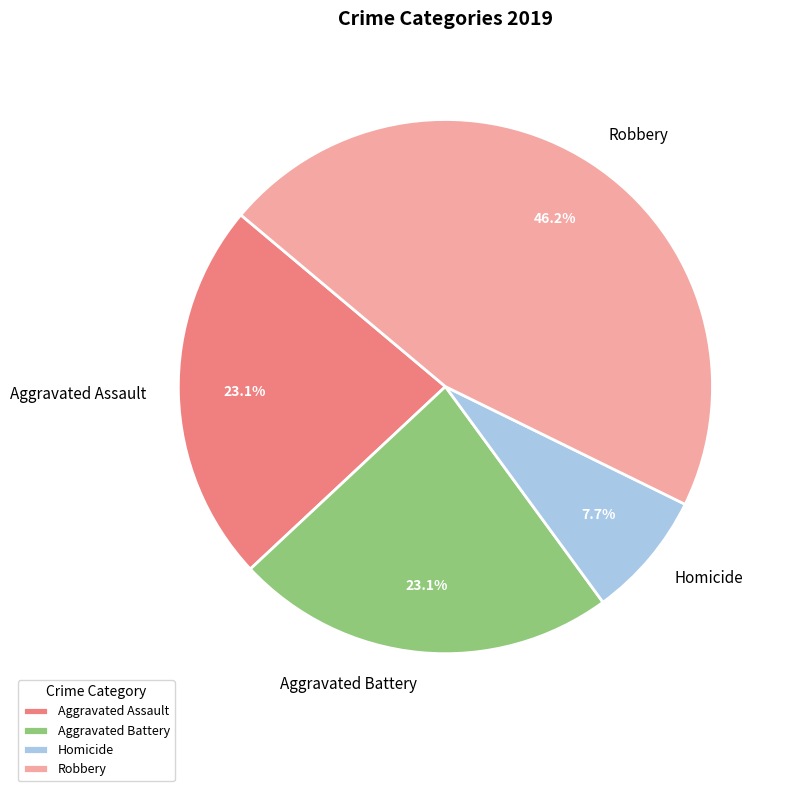

What is the largest slice in the pie chart?

Robbery